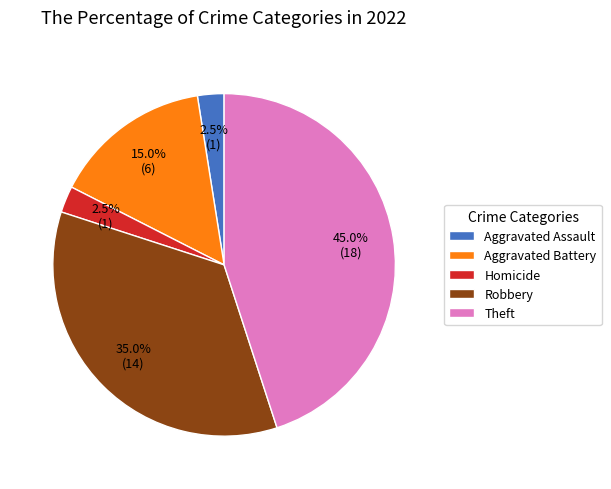

Between Aggravated Battery and Homicide, which is larger?

Aggravated Battery